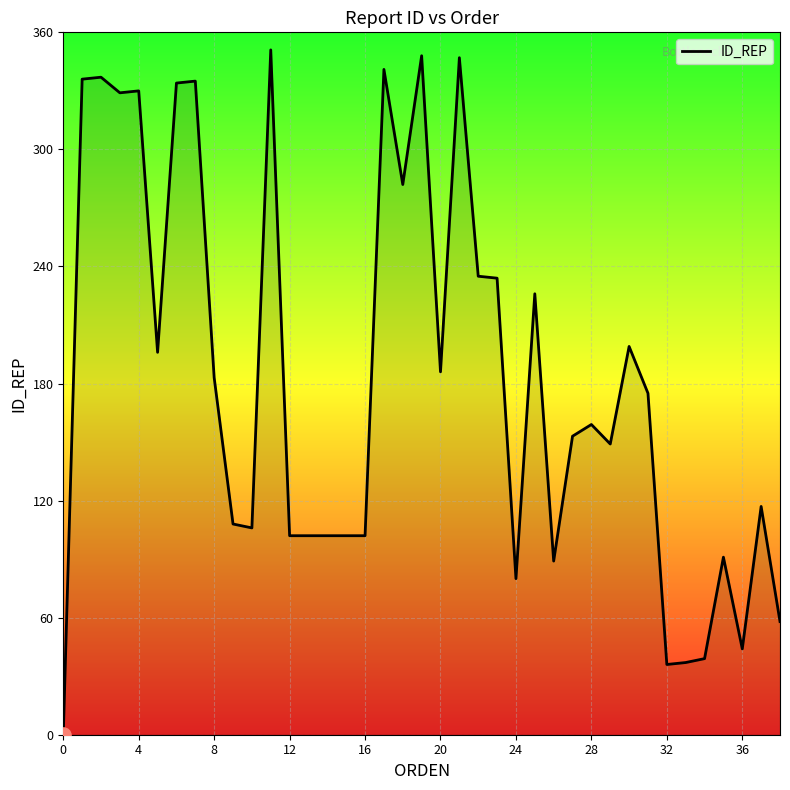

What is the greatest value displayed?

351